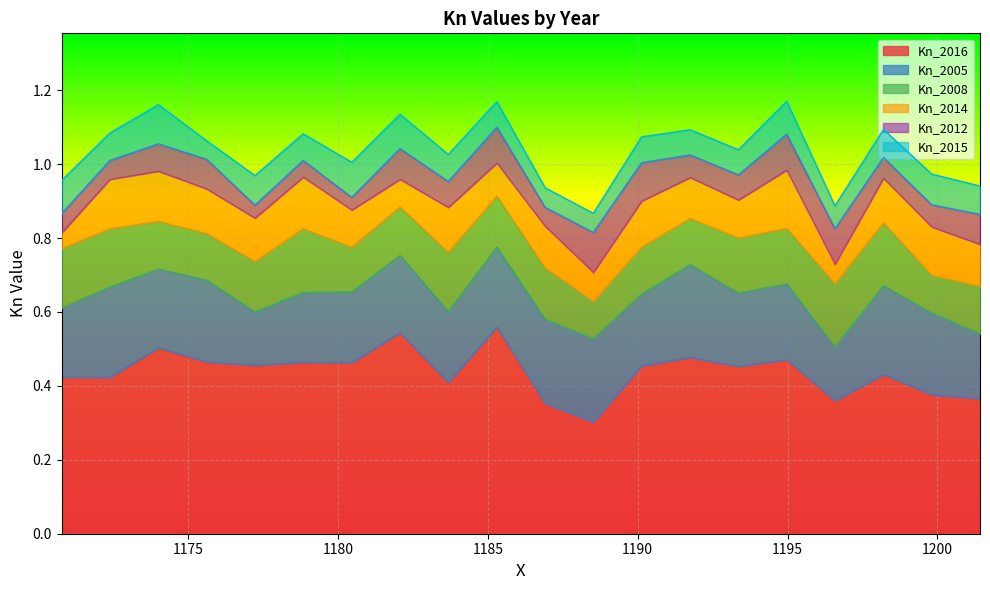

At how many categories does at least one series exceed 0?

20